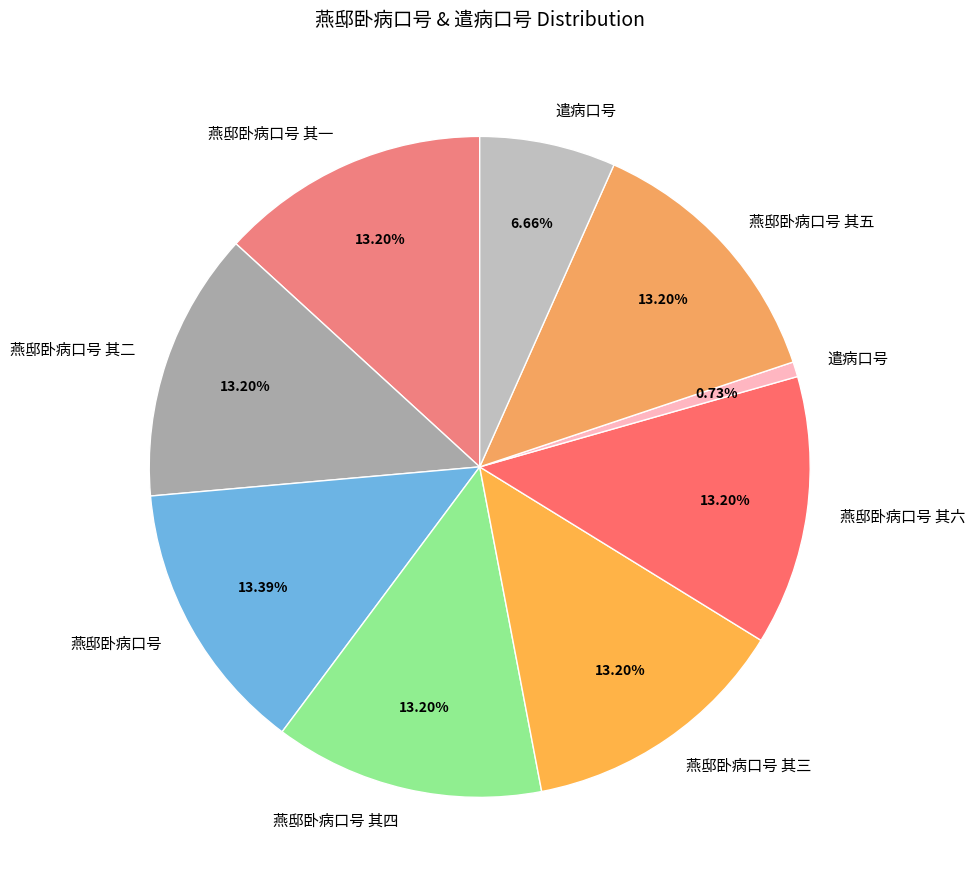

Is there a majority slice in this chart?

No